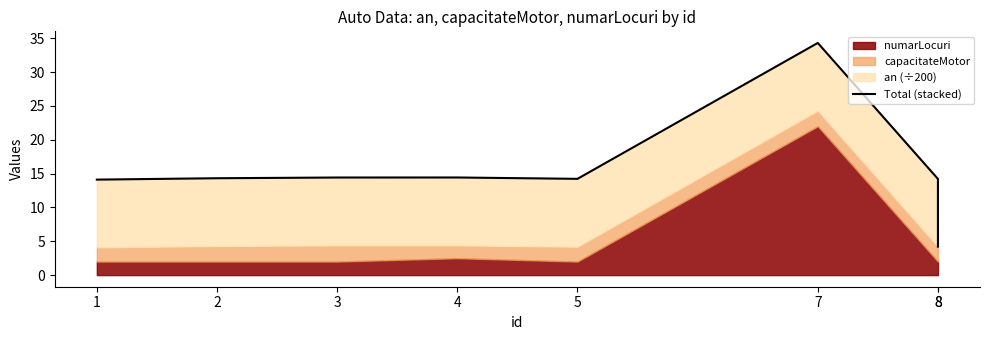

Reading left to right, what are all the values shown in this chart?

14.1	14.3	14.4	14.4	14.2	34.3	14.2	4.2